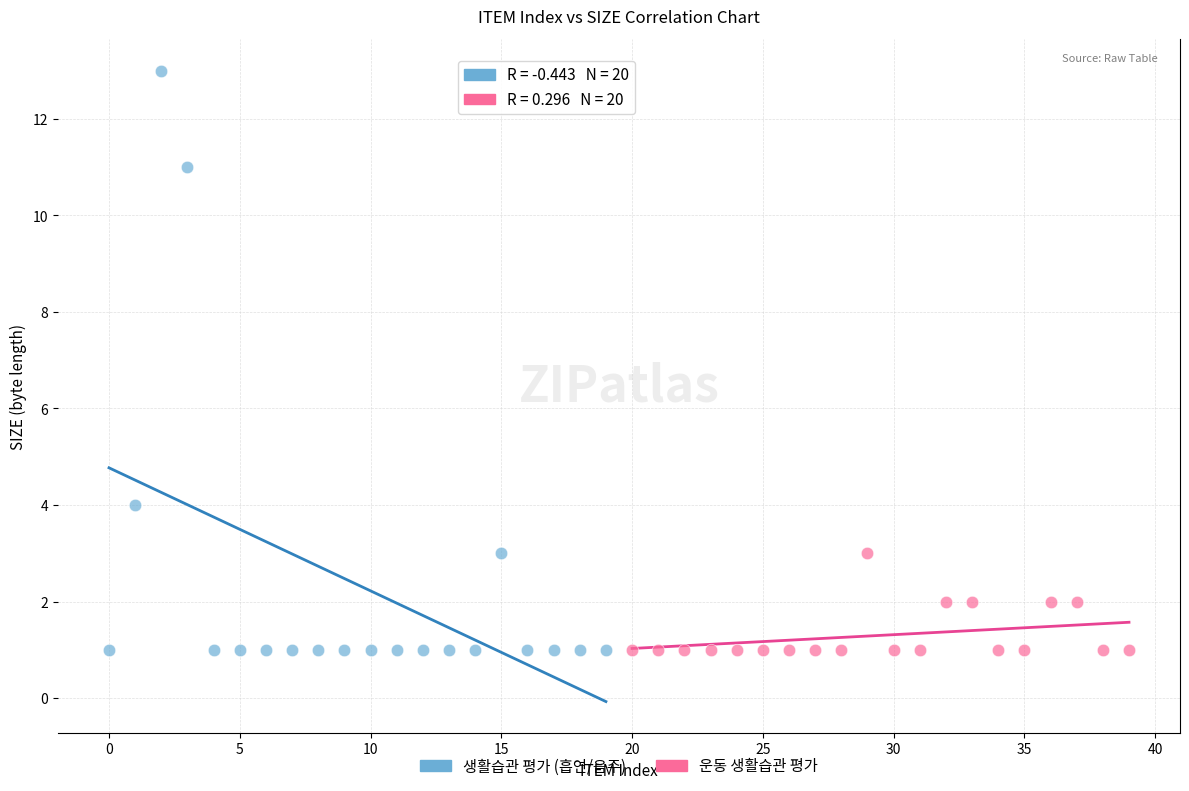

Which series has the largest Y range (max minus min)?

생활습관 평가 (흡연/음주)